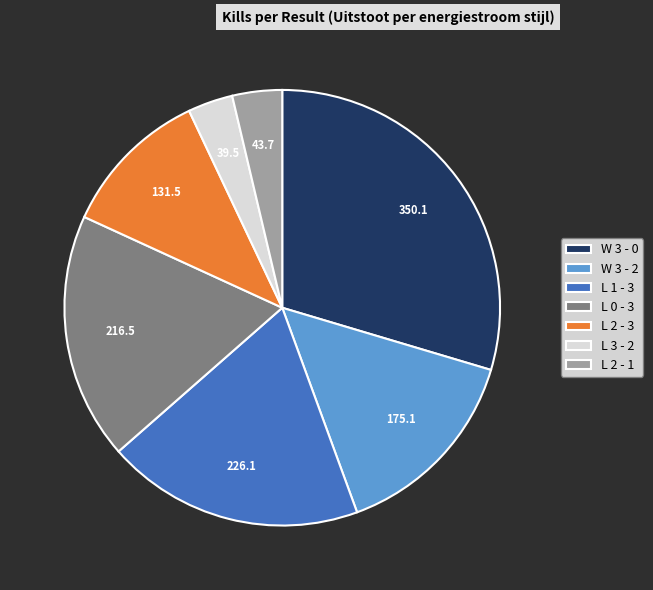

Which category has the biggest portion of the pie?

W 3 - 0